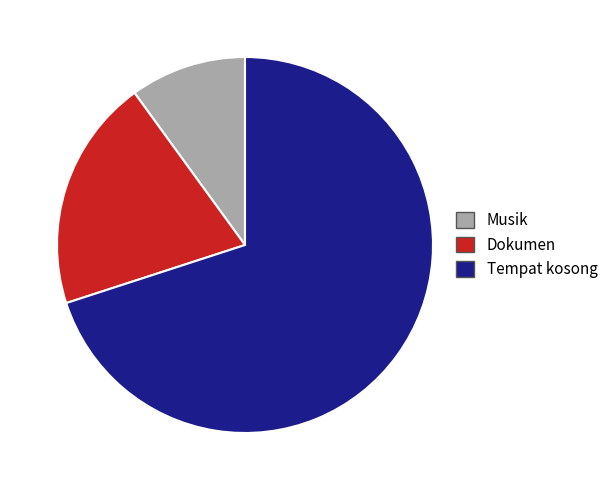

Does Musik represent more than half of the total?

No